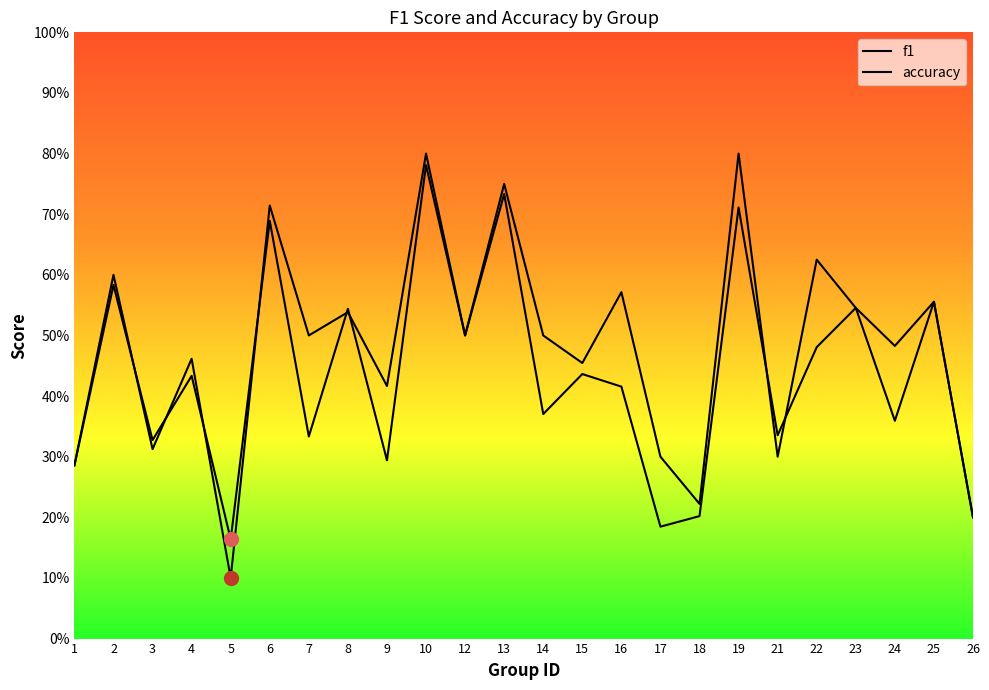

Is the value of f1 at 7 greater than the value of accuracy at 14?

No